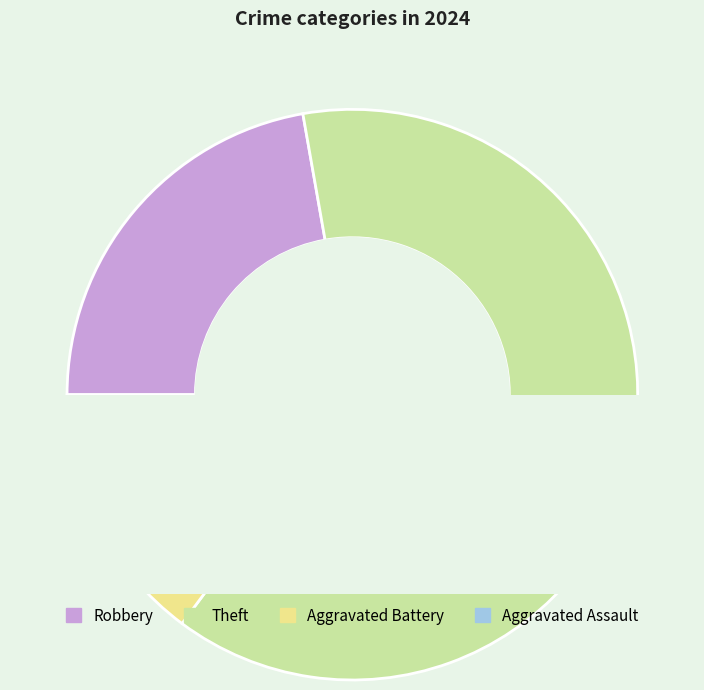

Does any single category account for the majority?

Yes